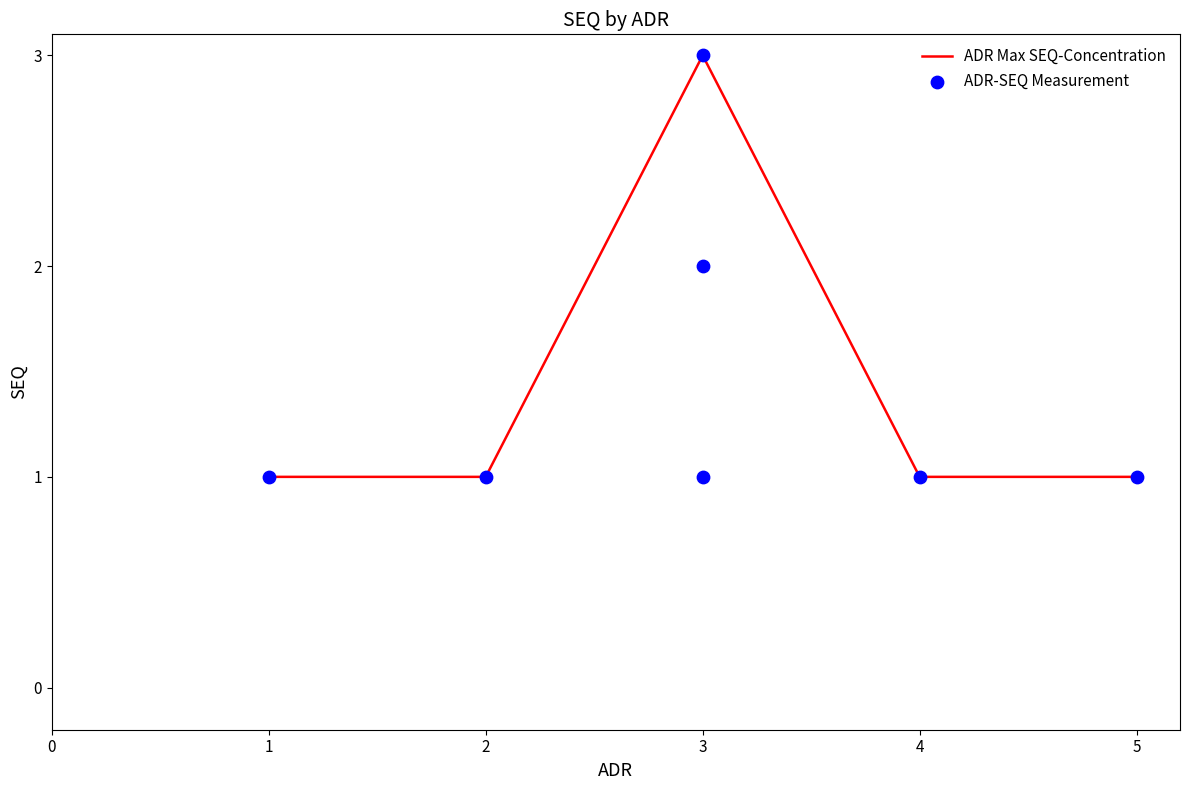

Which has a higher value, 3 or 1?

3